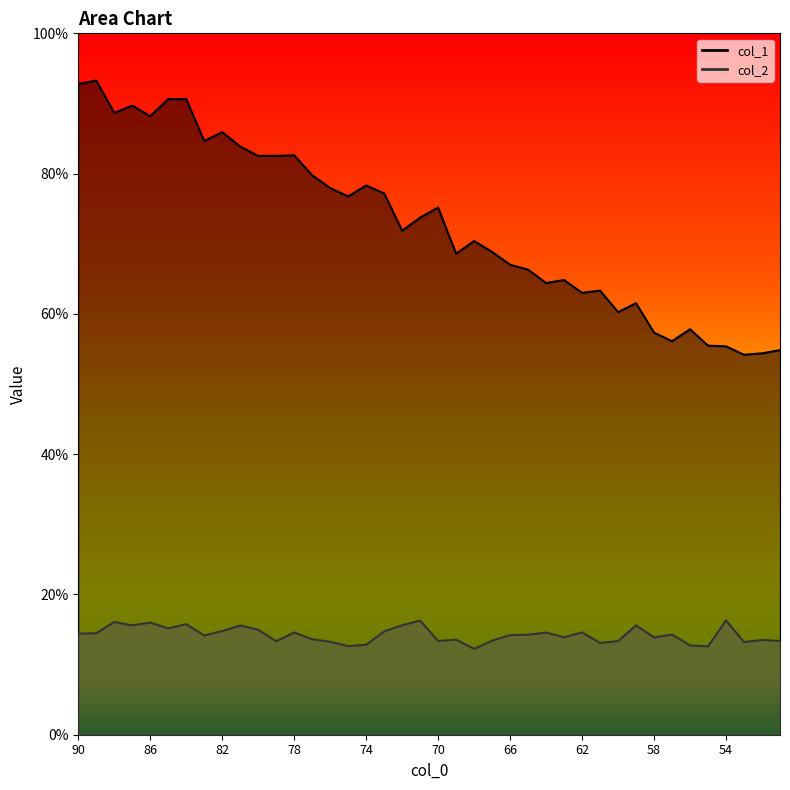

How many interior local valleys does the col_1 series have?

12